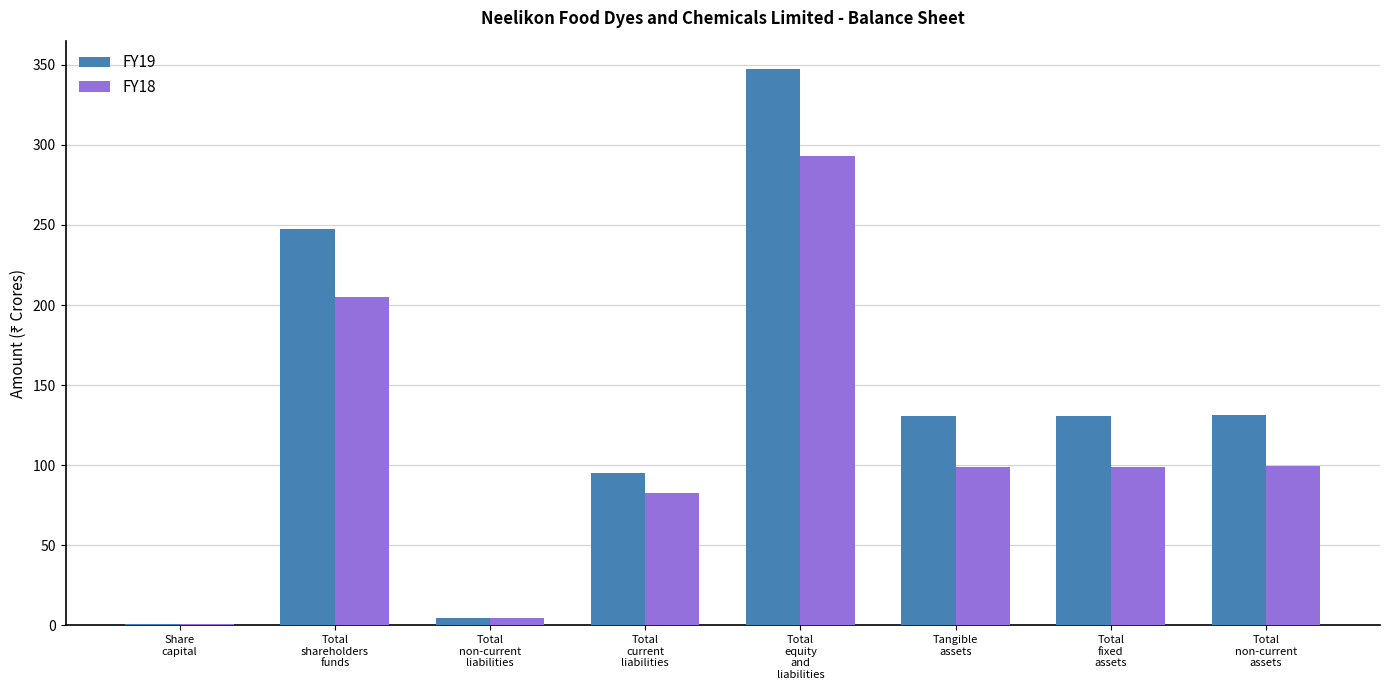

What is the maximum value for FY19?

347.6